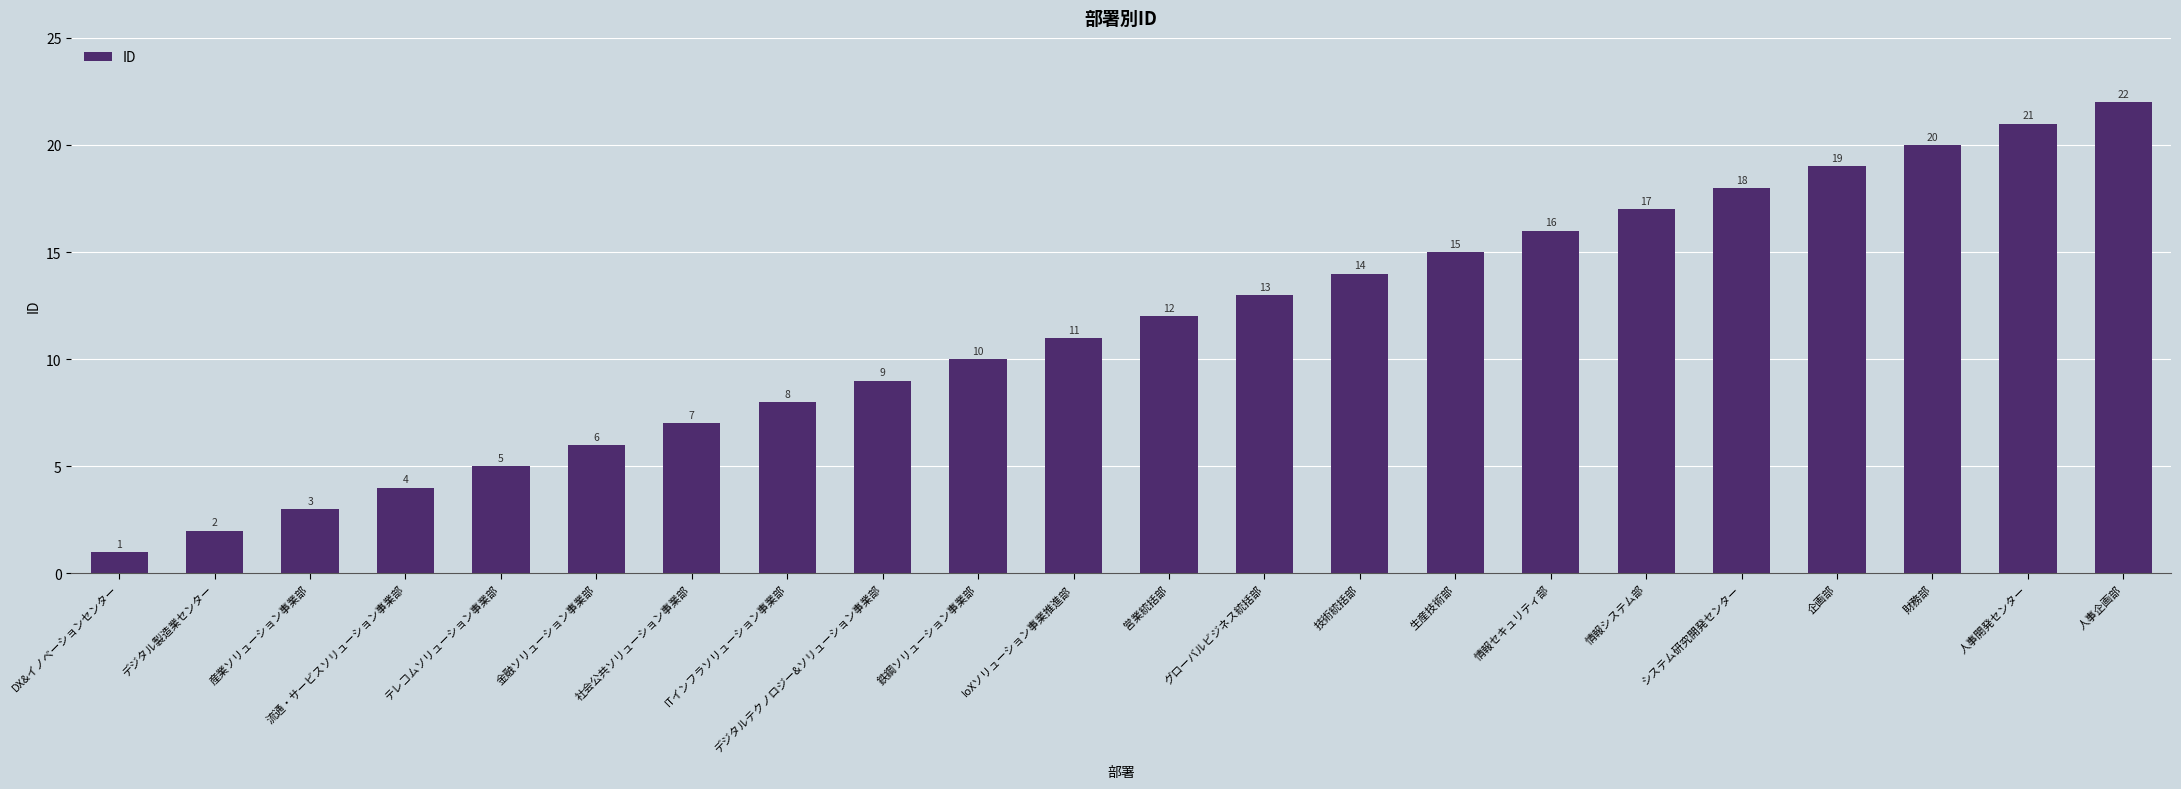

Reading right to left, extract all data points from this chart.

人事企画部=22	人事開発センター=21	財務部=20	企画部=19	システム研究開発センター=18	情報システム部=17	情報セキュリティ部=16	生産技術部=15	技術統括部=14	グローバルビジネス統括部=13	営業統括部=12	IoXソリューション事業推進部=11	鉄鋼ソリューション事業部=10	デジタルテクノロジー&ソリューション事業部=9	ITインフラソリューション事業部=8	社会公共ソリューション事業部=7	金融ソリューション事業部=6	テレコムソリューション事業部=5	流通・サービスソリューション事業部=4	産業ソリューション事業部=3	デジタル製造業センター=2	DX&イノベーションセンター=1